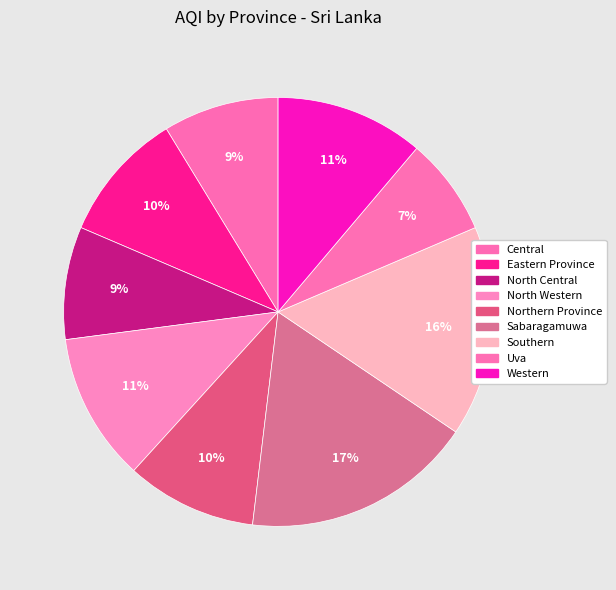

Count the number of slices in the pie.

9